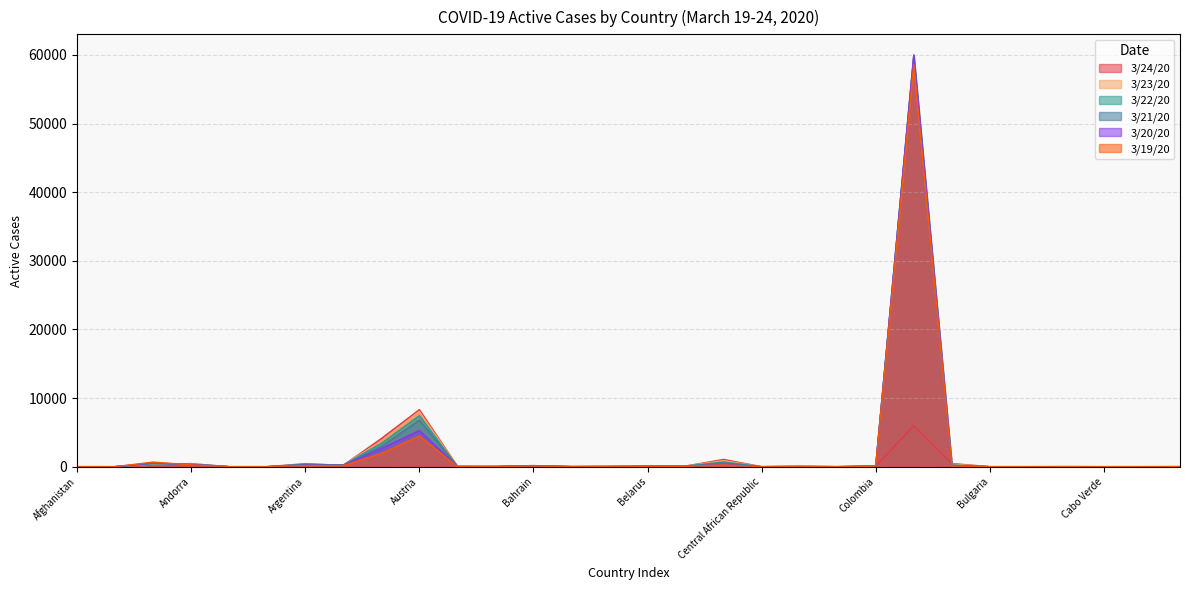

How many values in the 3/22/20 series exceed 34?

14